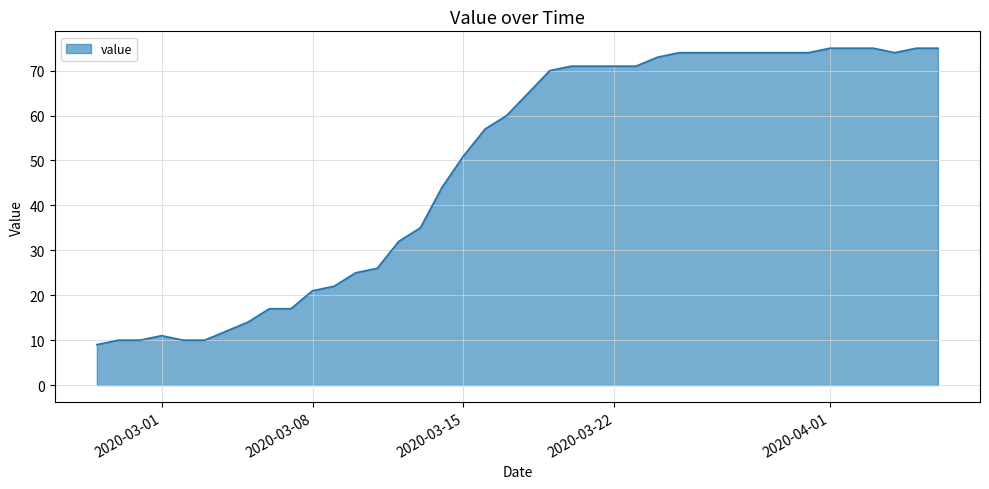

Reading right to left, what are all the values shown in this chart?

75	75	74	75	75	75	74	74	74	74	74	74	74	73	71	71	71	71	70	65	60	57	51	44	35	32	26	25	22	21	17	17	14	12	10	10	11	10	10	9